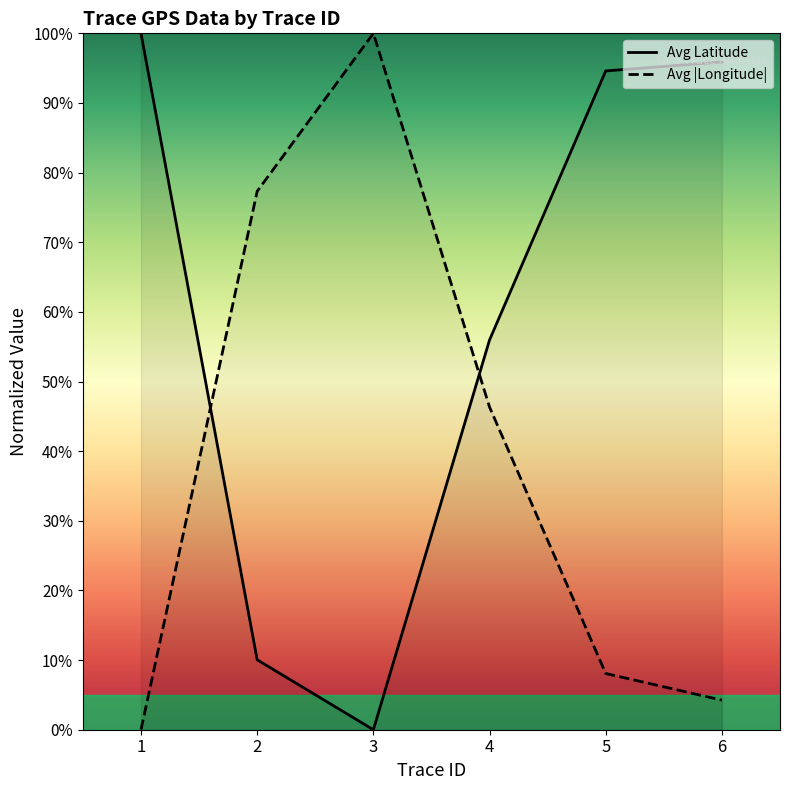

At which category does the chart reach its minimum across all series?

3